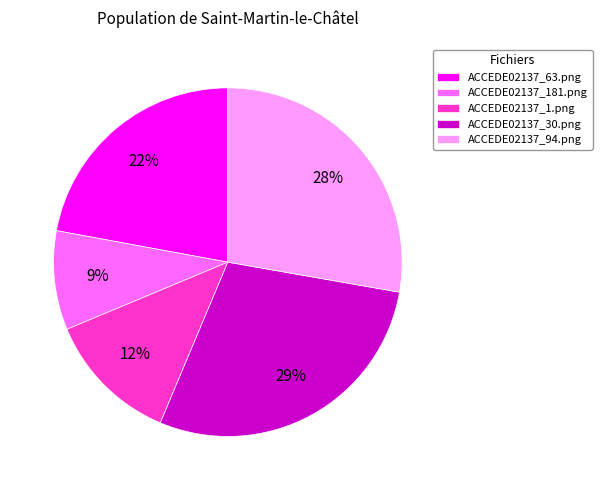

How many segments does this pie chart have?

5